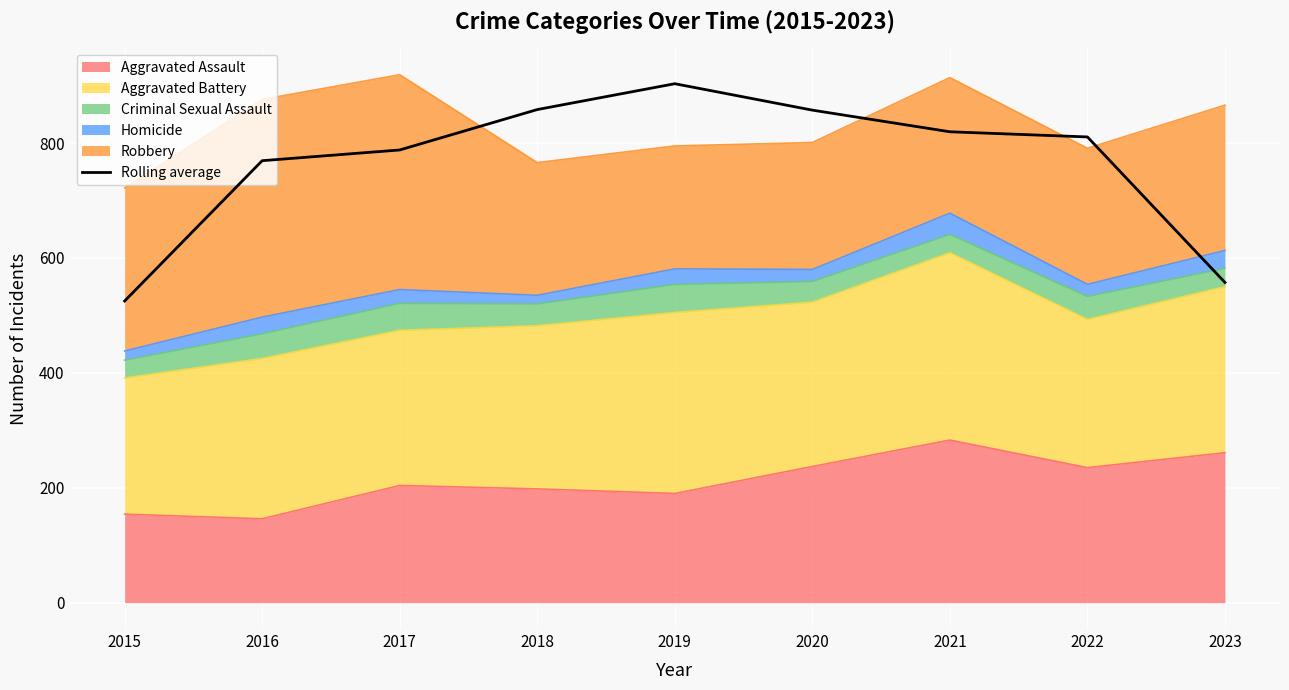

At which category does the chart reach its peak across all series?

2019